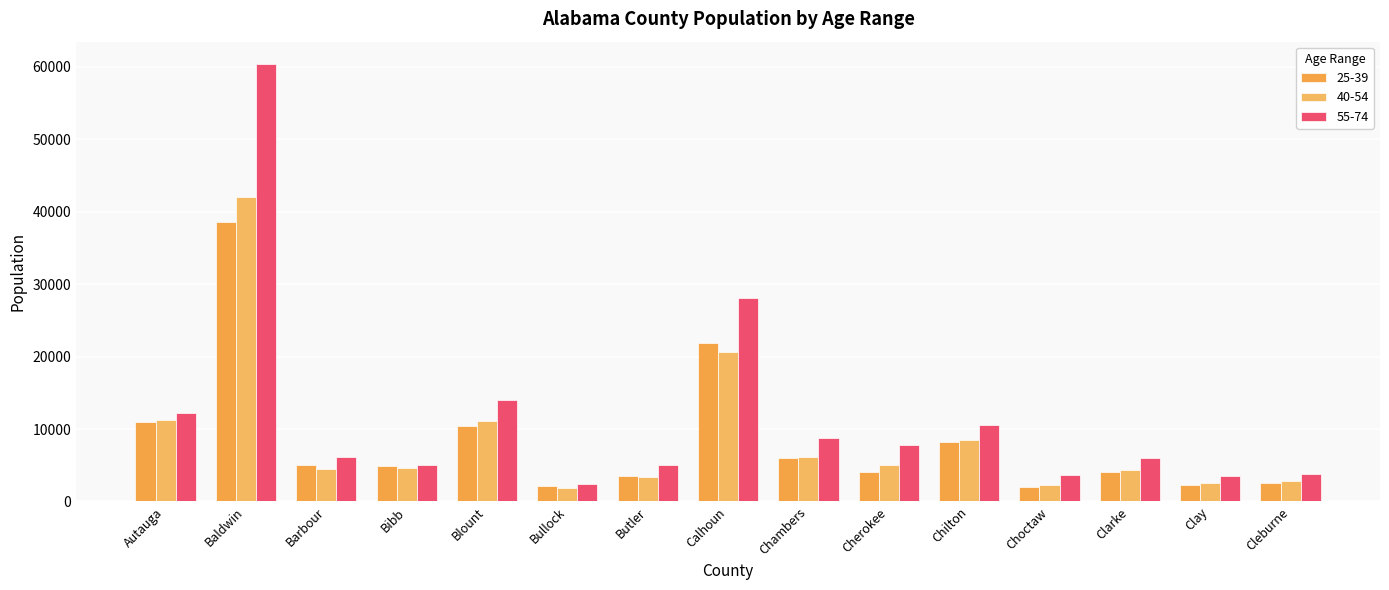

Count the number of categories in the chart.

15